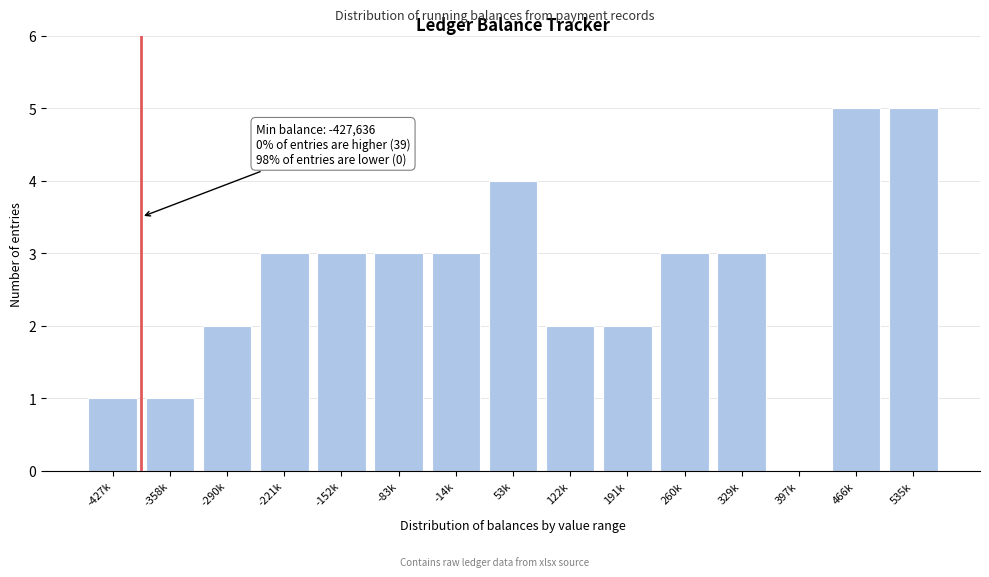

Reading right to left, list all the values displayed in this chart.

535k=5	466k=5	397k=0	329k=3	260k=3	191k=2	122k=2	53k=4	-14k=3	-83k=3	-152k=3	-221k=3	-290k=2	-358k=1	-427k=1